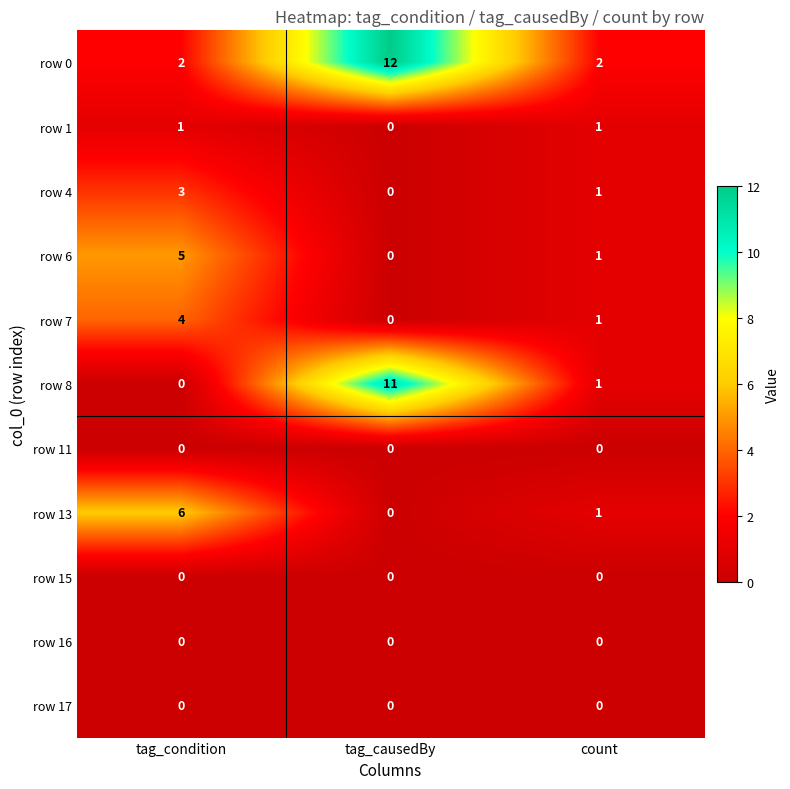

Which series changed the most between tag_condition and tag_causedBy?

row 8